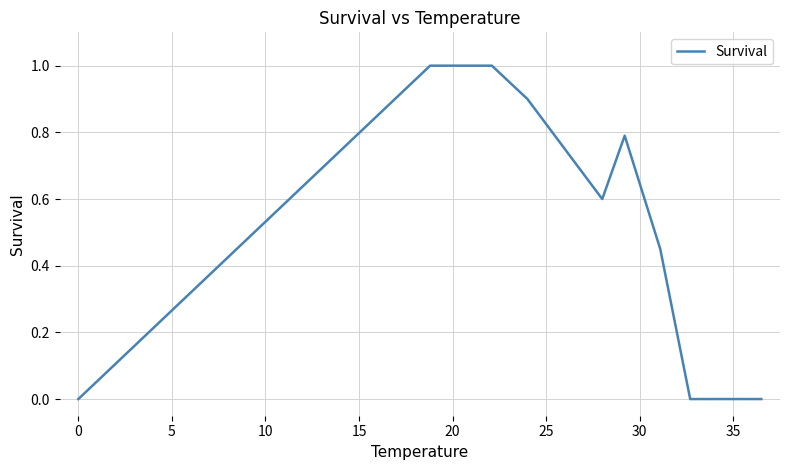

What is the difference between the maximum and minimum values?

1.0